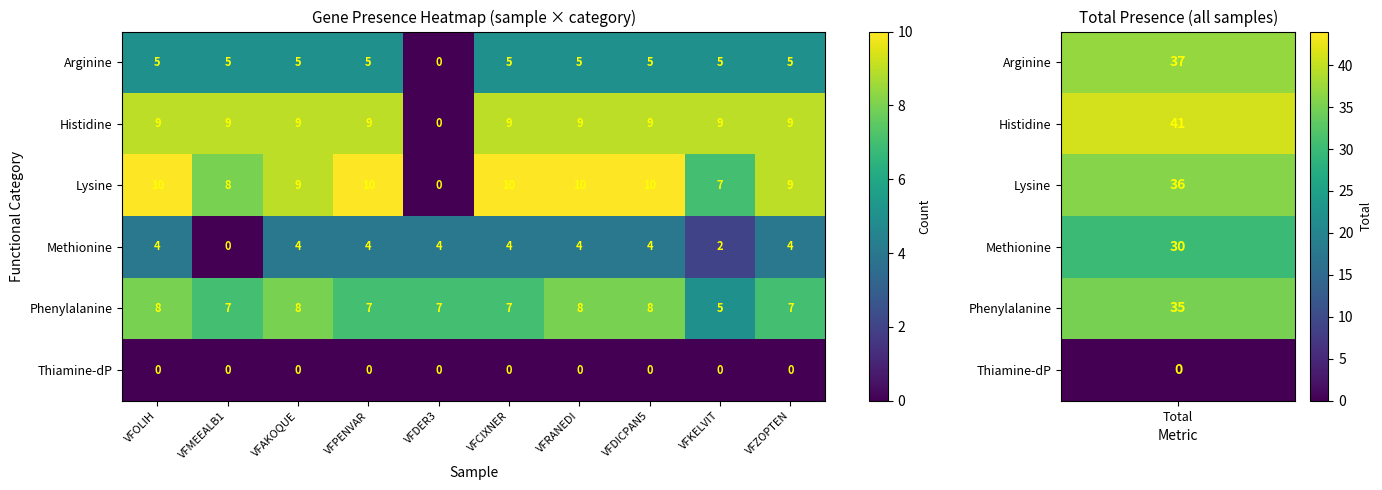

What is the total value across all series at VFZOPTEN?

34